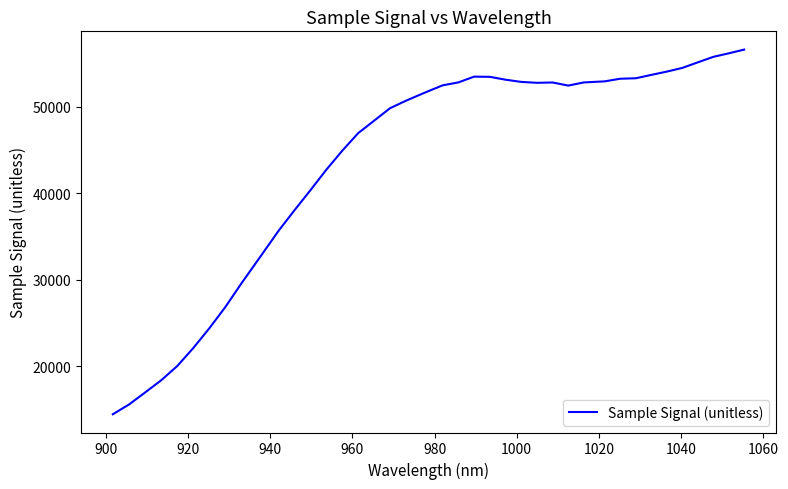

What is the difference between the maximum and minimum values?

42194